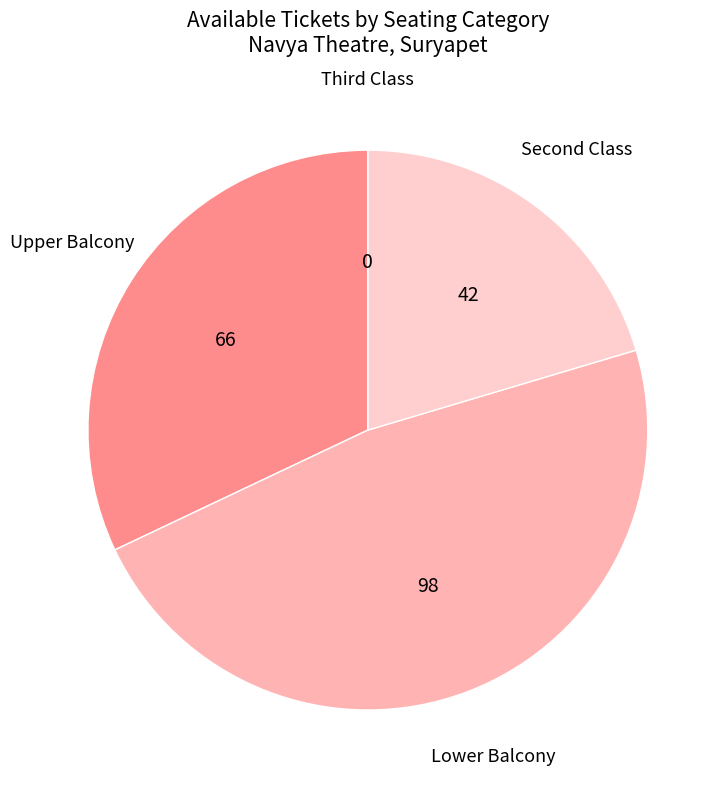

True or false: Upper Balcony accounts for 22% of the total.

False